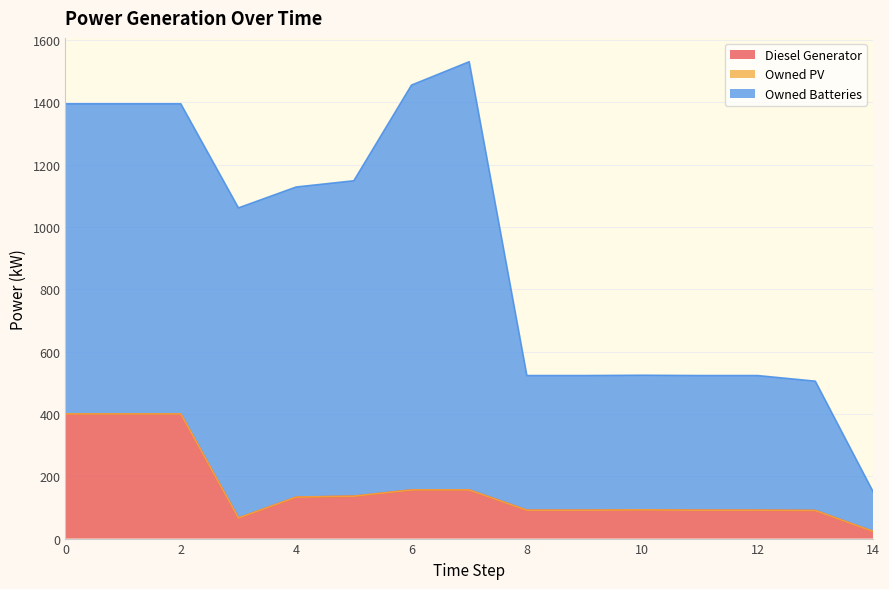

List the series in order of their peak value, highest first.

Owned Batteries, Diesel Generator, Owned PV